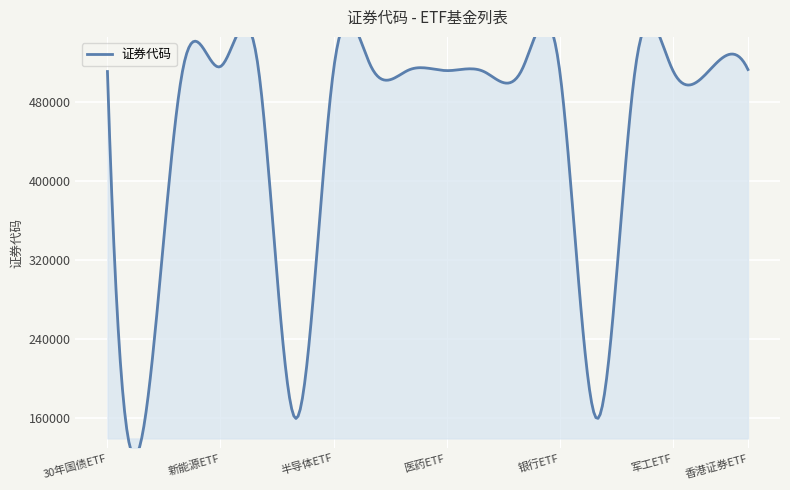

At which category does the chart reach its peak across all series?

新能源ETF